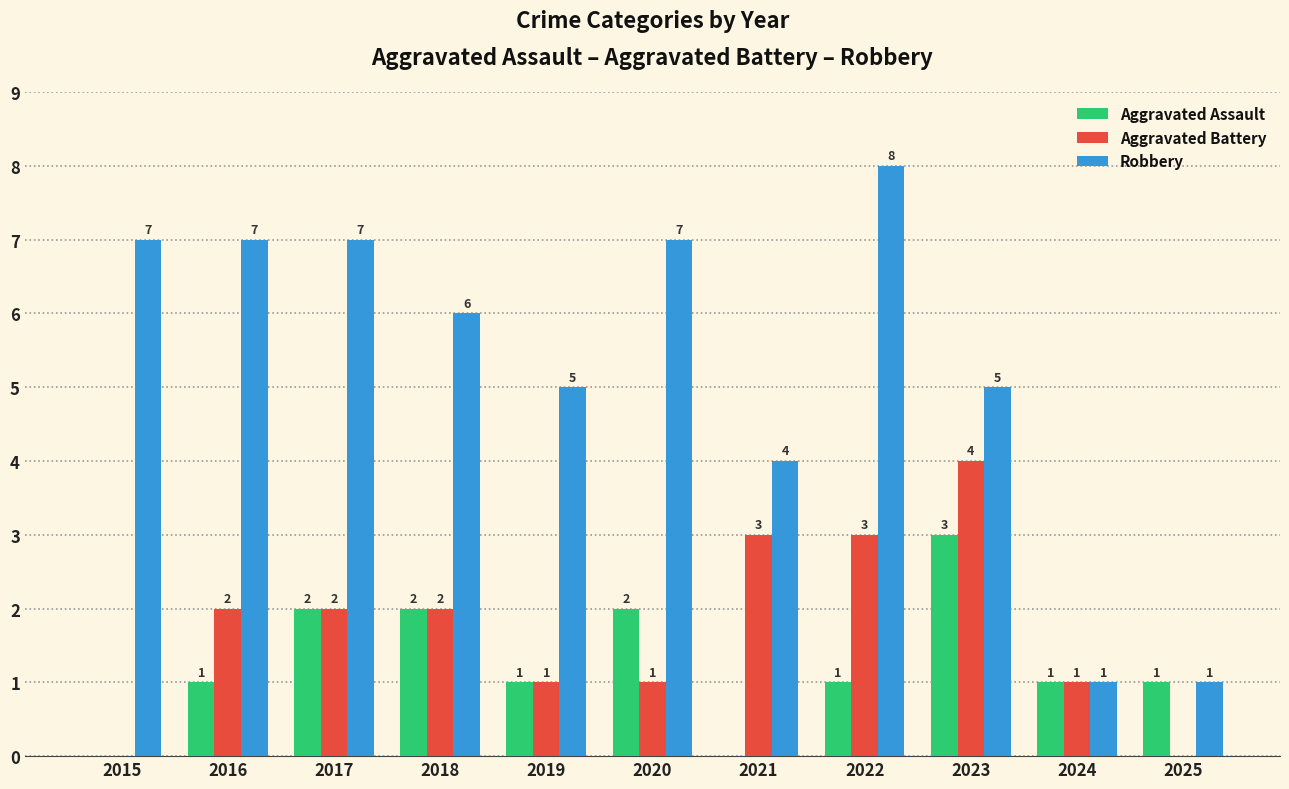

Are the bars horizontal?

No